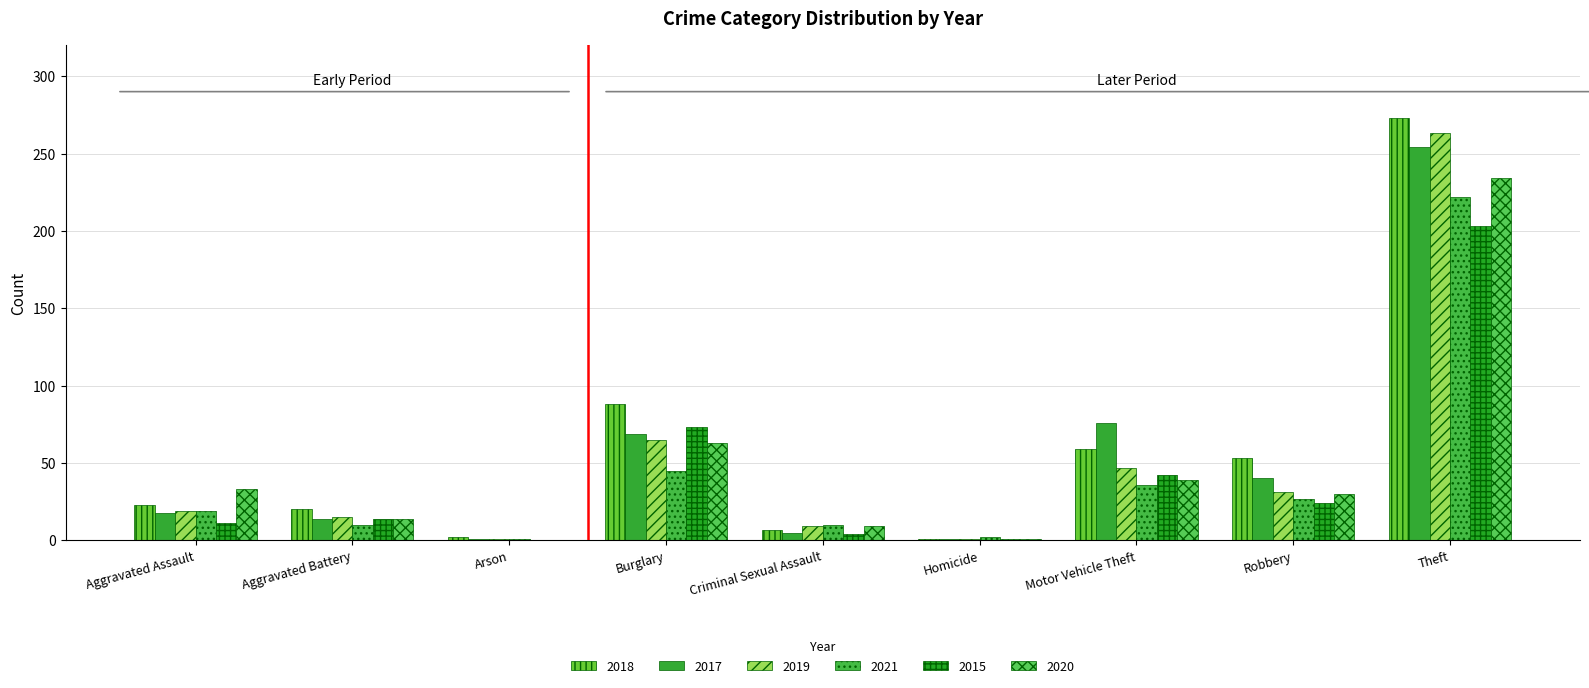

What is the difference between the maximum and minimum values in the 2017 series?

253